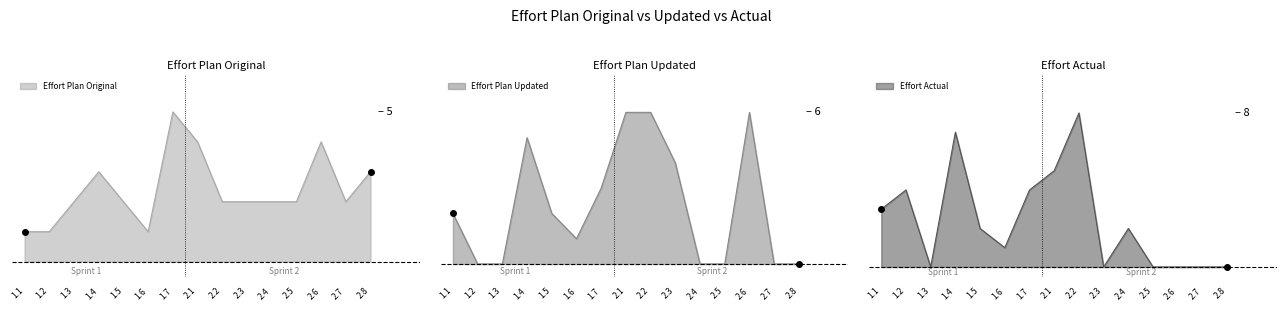

What is the label of the 11th point from the right?

1.5